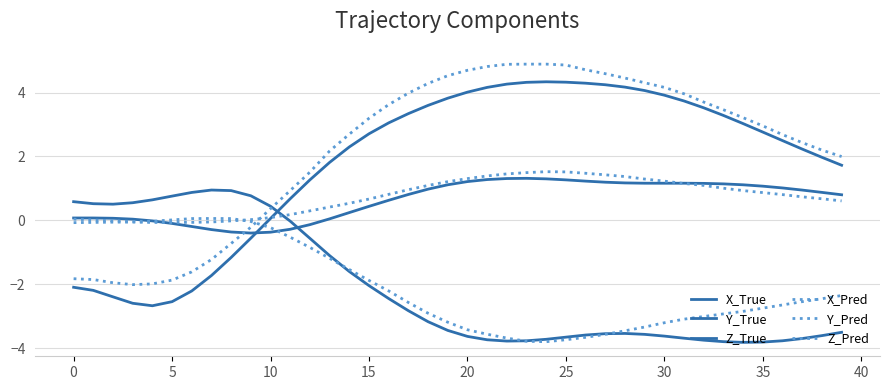

What is the minimum value for Z_Pred?

-0.1